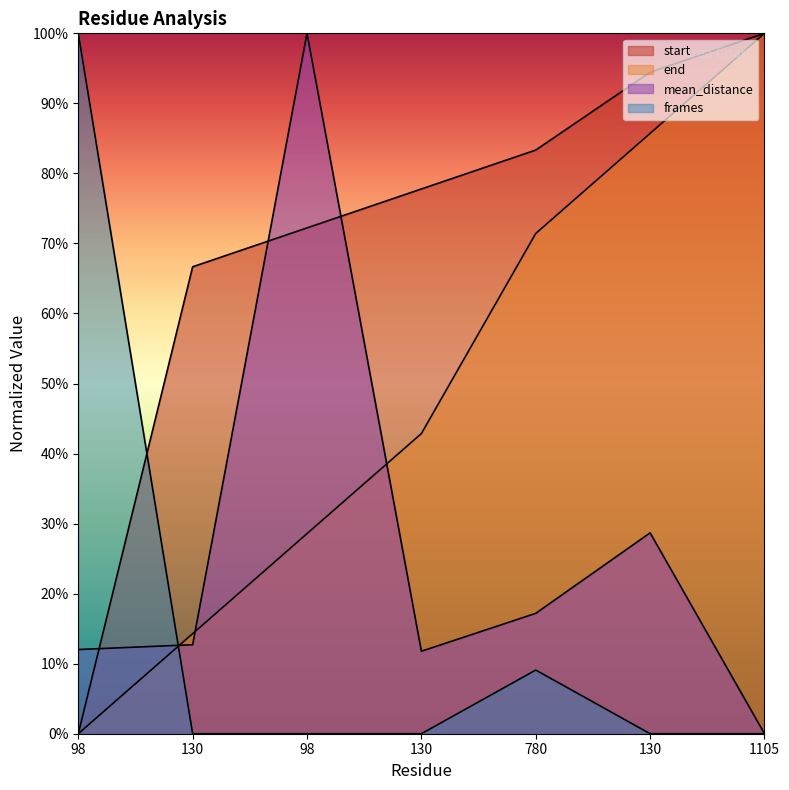

Where does the mean_distance series first go above 12?

98